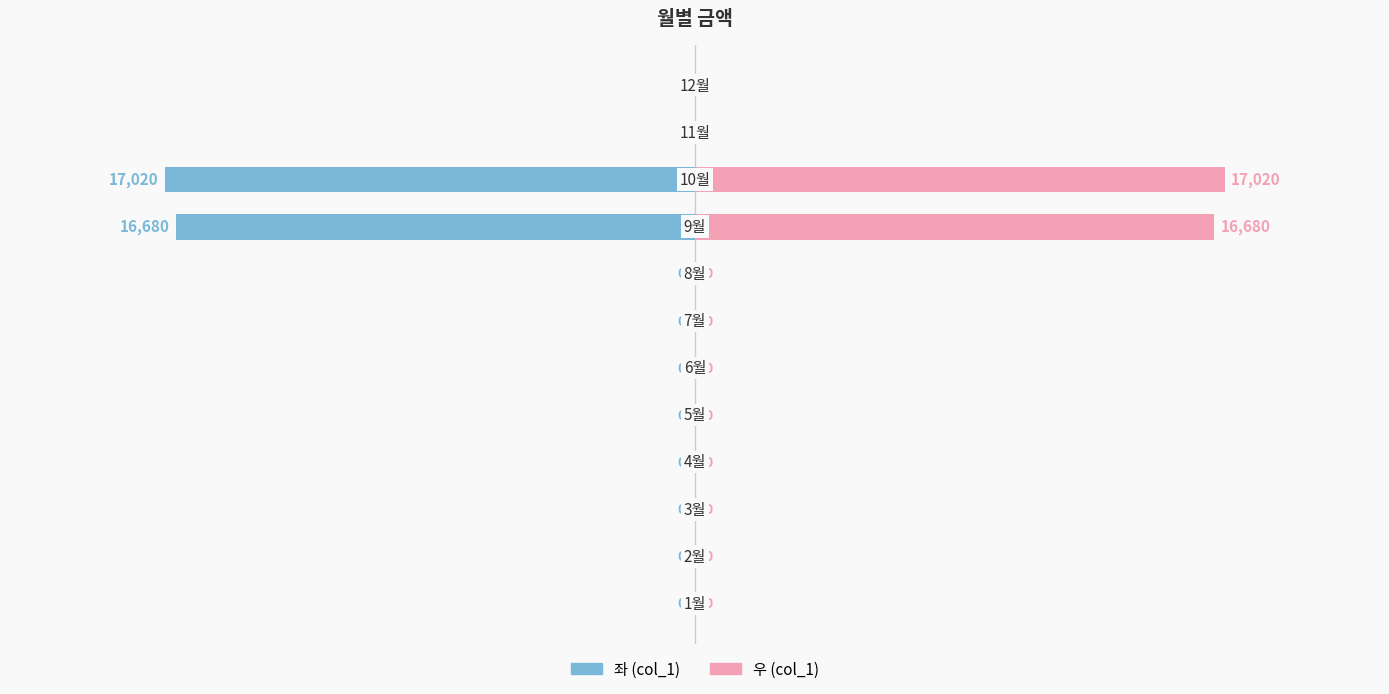

Rank the series at 1 from lowest to highest value.

col_1 (left), col_1 (right)